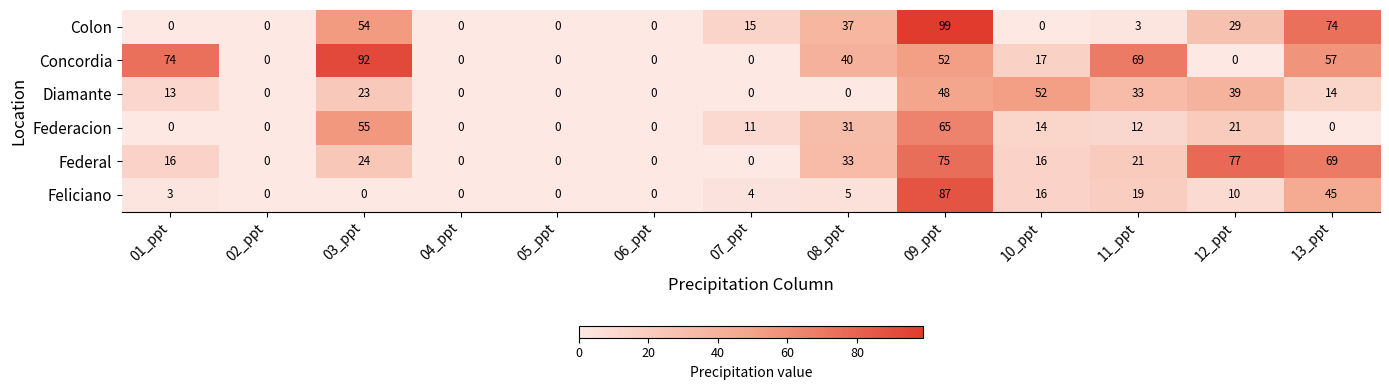

The value of Diamante at 12_ppt is 39. True or false?

True